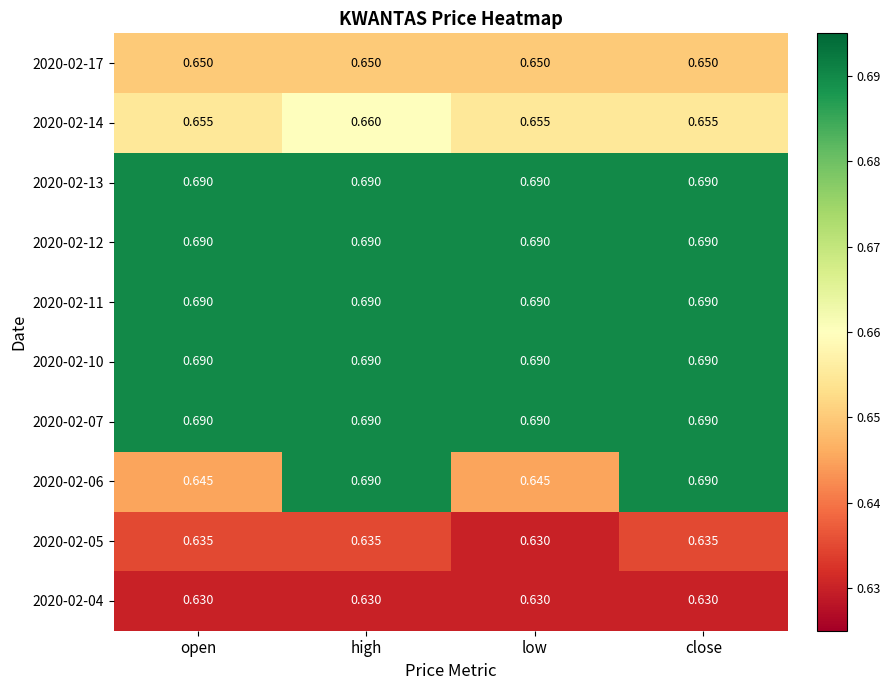

At which category is the sum across all series the highest?

high